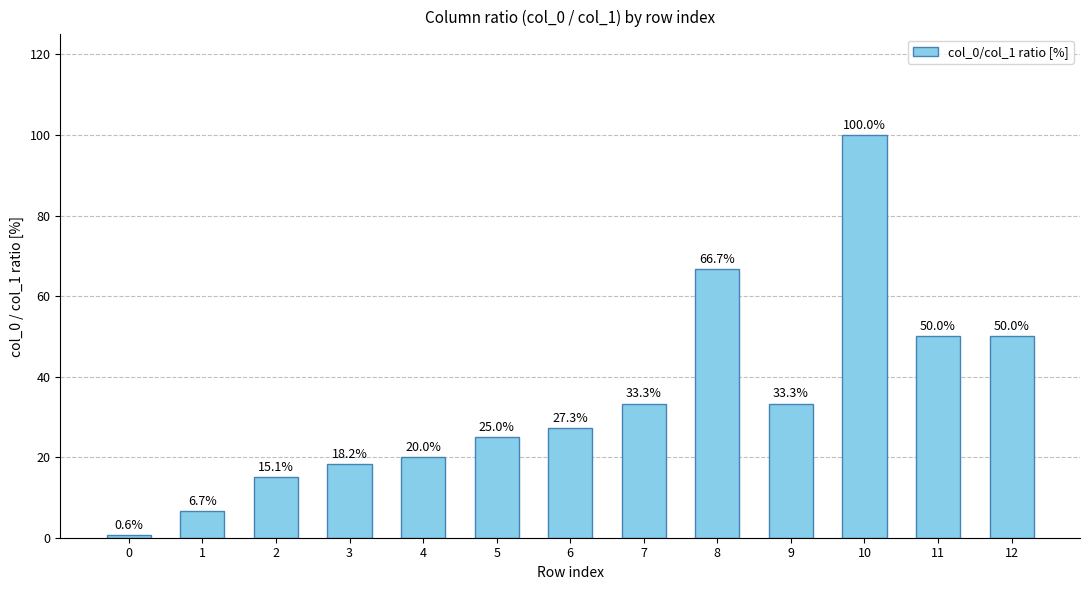

The chart shows a value of 20.0 at 4. True or false?

True